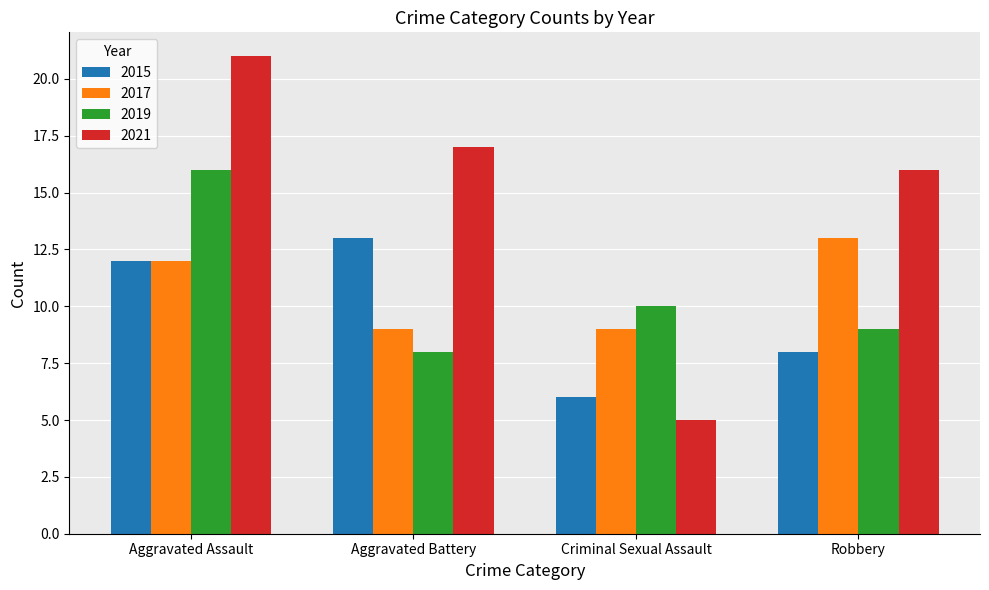

Reading left to right, transcribe all the data shown in this chart.

2015: 12	13	6	8
2017: 12	9	9	13
2019: 16	8	10	9
2021: 21	17	5	16